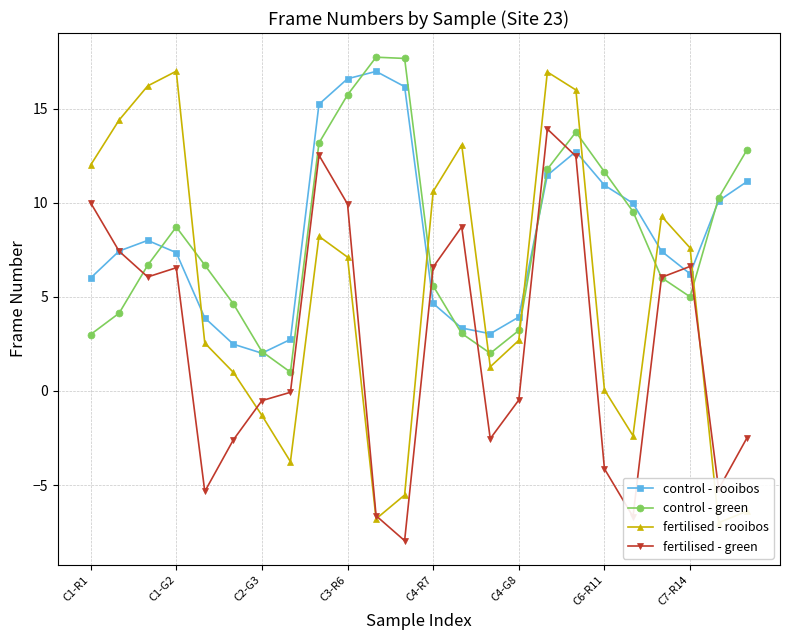

What is the label of the 14th point from the right?

10